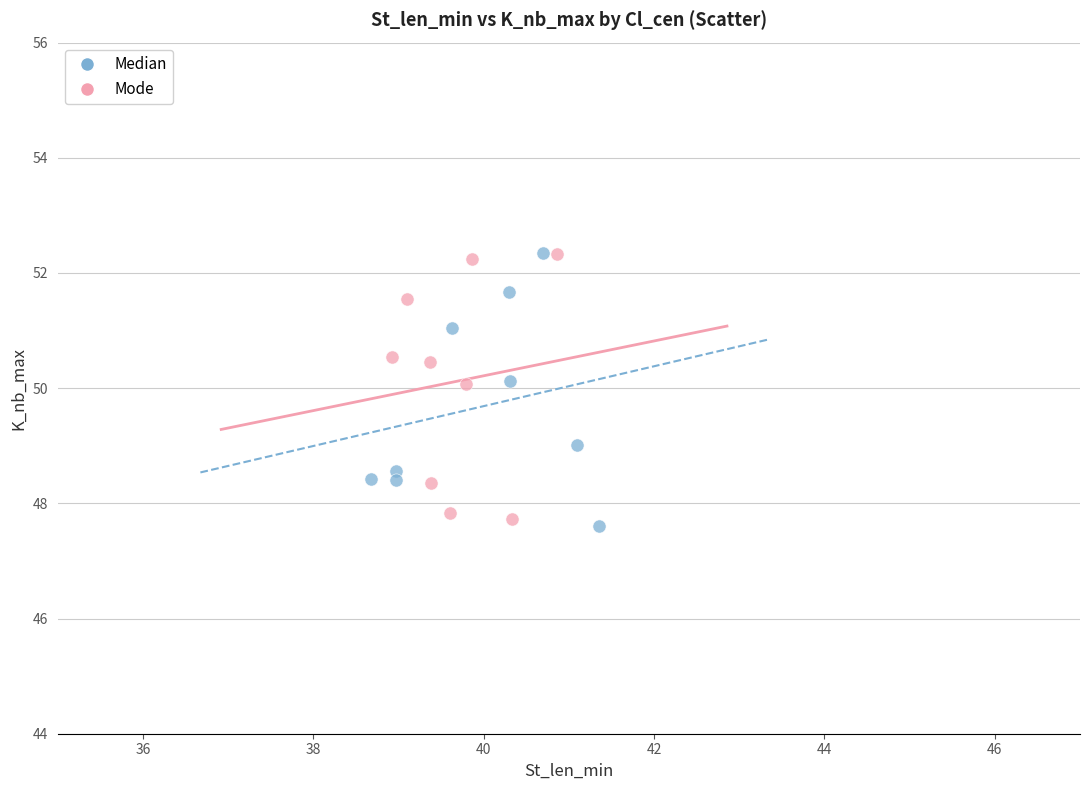

Which series reaches the minimum Y coordinate?

Median